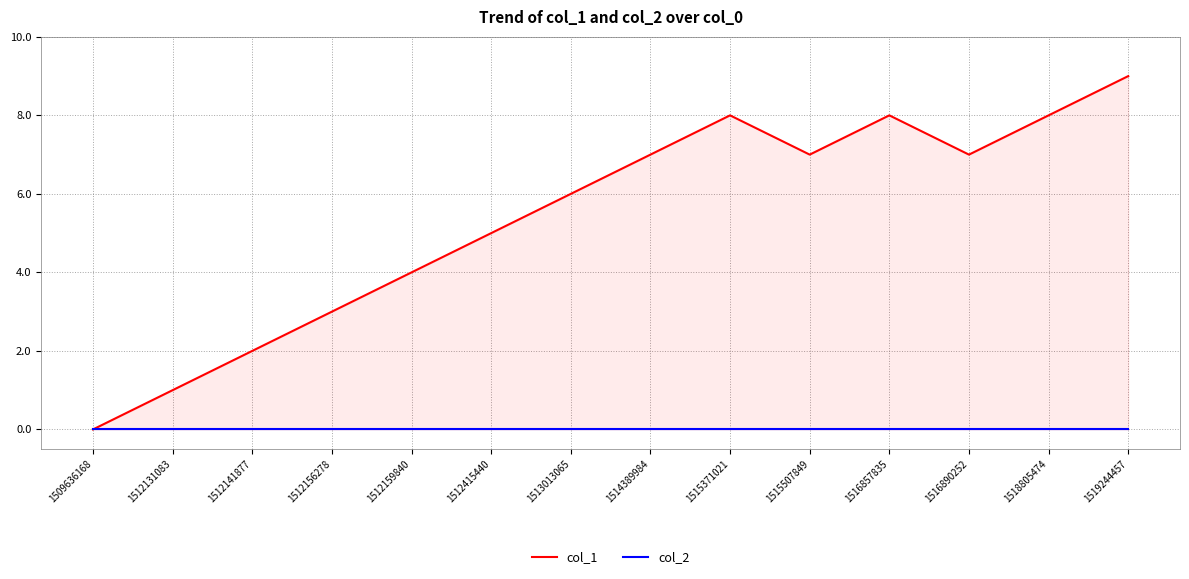

What are all the series names shown in the legend?

col_1, col_2